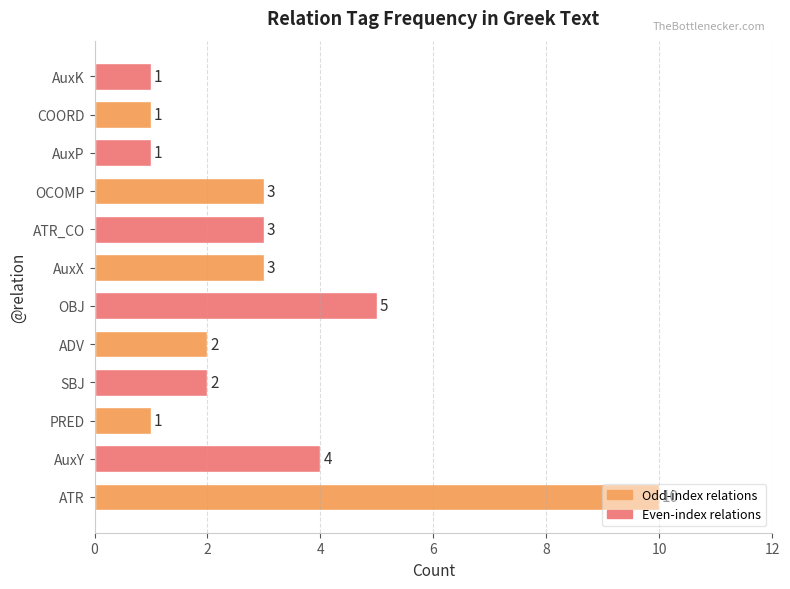

What is the ratio of the value at ATR to the value at COORD?

10.0